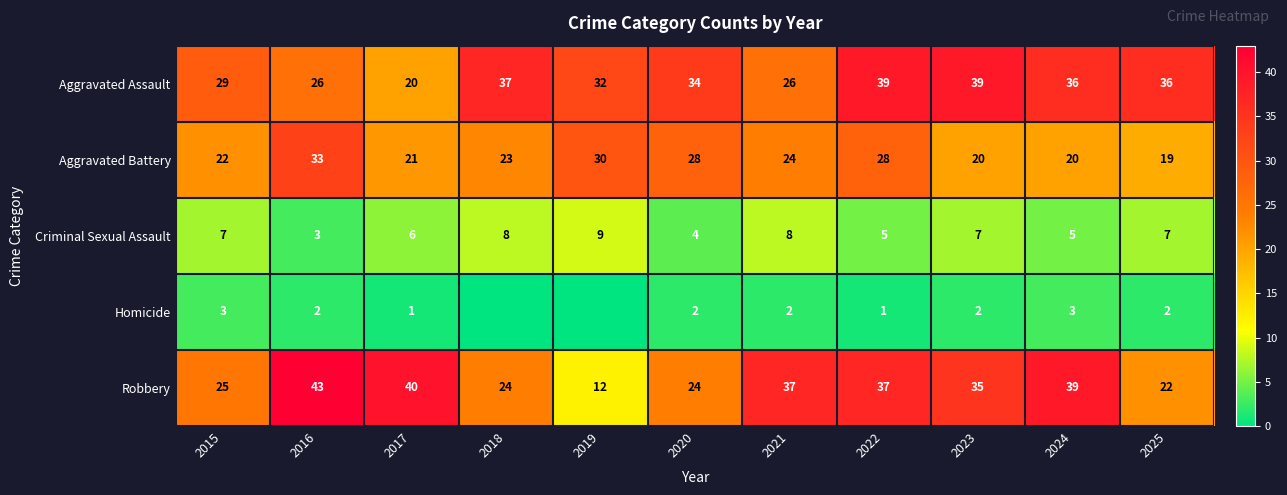

Which label corresponds to the largest value in the chart?

2016